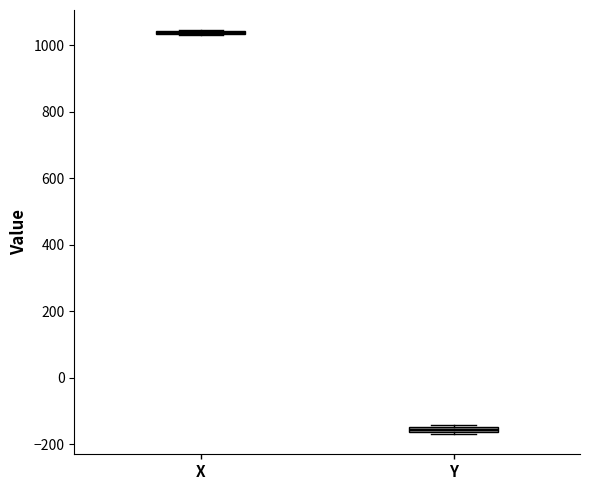

Where is the upper edge of the box for Y on the y-axis? The values are not printed on the chart, so give them approximately, as read against the axis.

-140